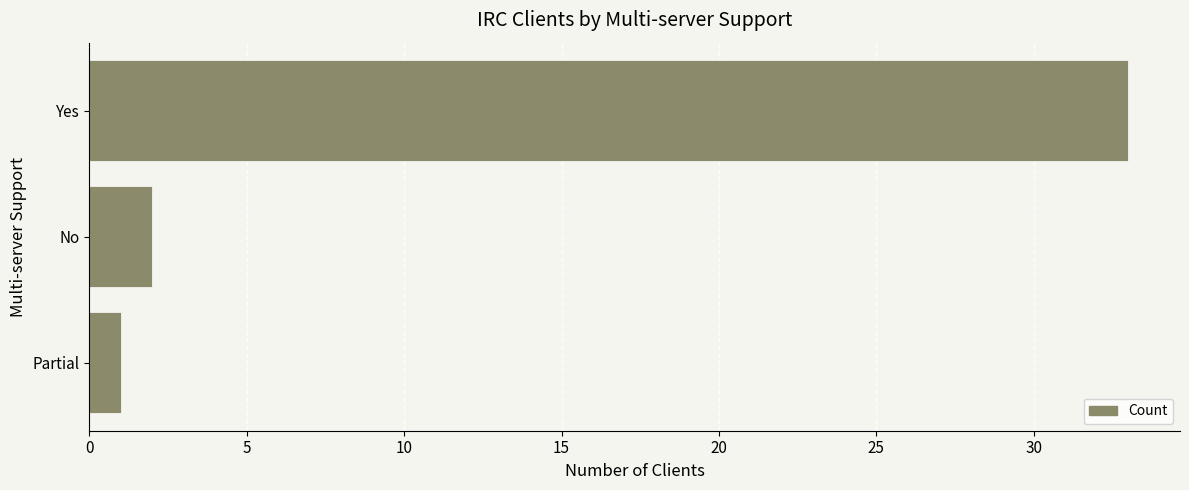

What is the greatest value displayed?

33